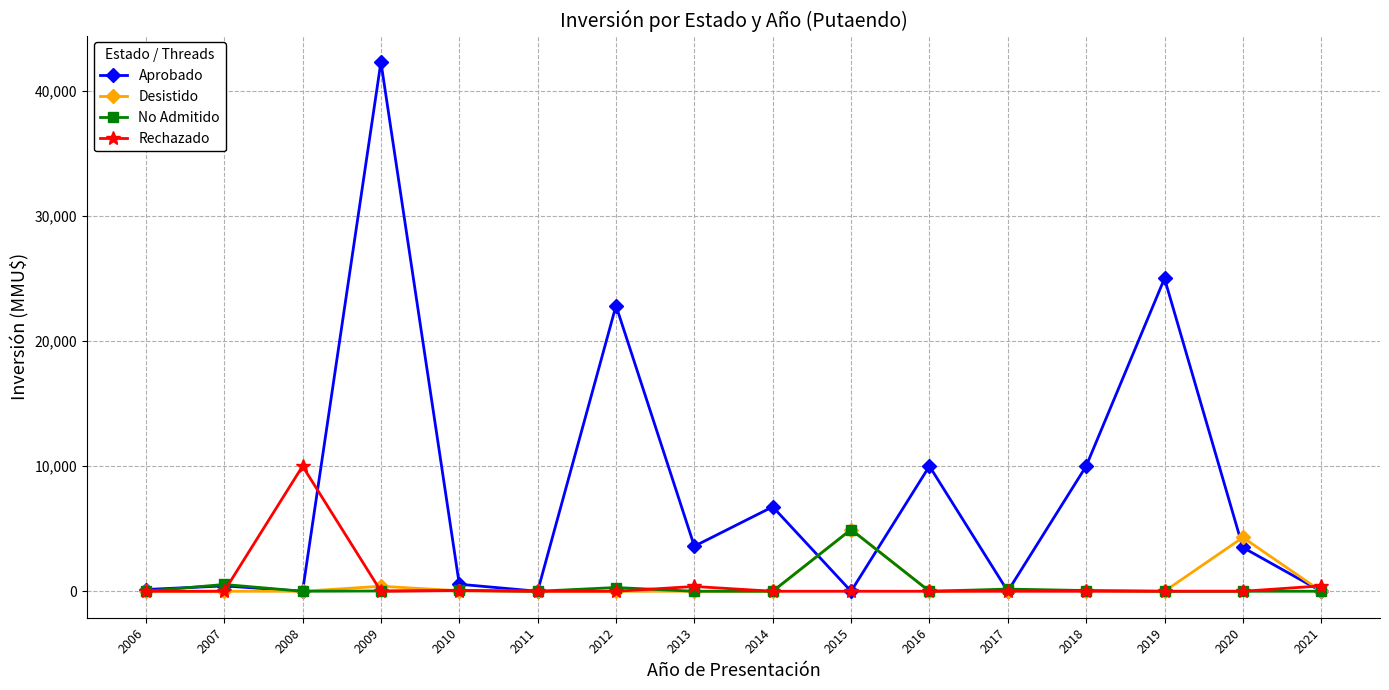

At which category does the chart reach its peak across all series?

2009